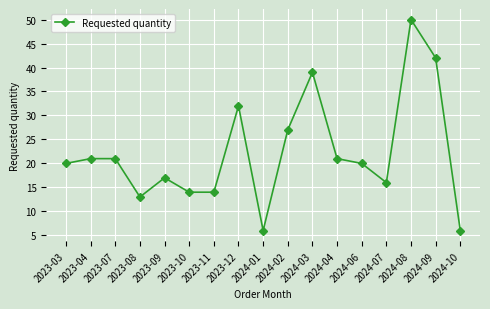

How many lines are shown in the chart?

1